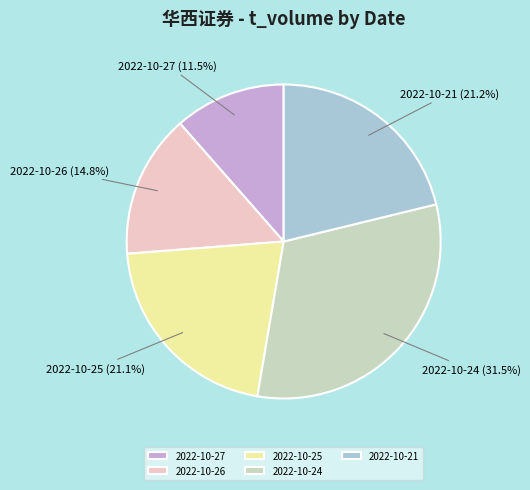

Do 2022-10-25 and 2022-10-26 together represent more than half of the pie?

No